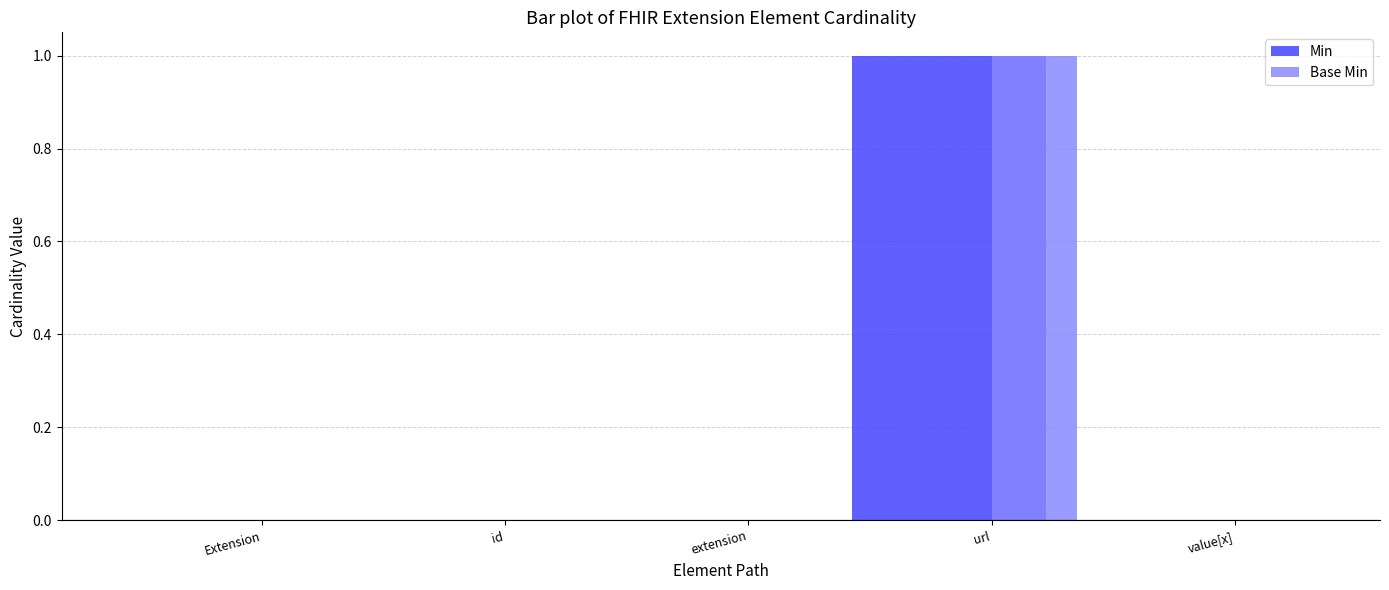

Reading right to left, transcribe all the data shown in this chart.

Min: value[x]=0	url=1	extension=0	id=0	Extension=0
Base Min: value[x]=0	url=1	extension=0	id=0	Extension=0